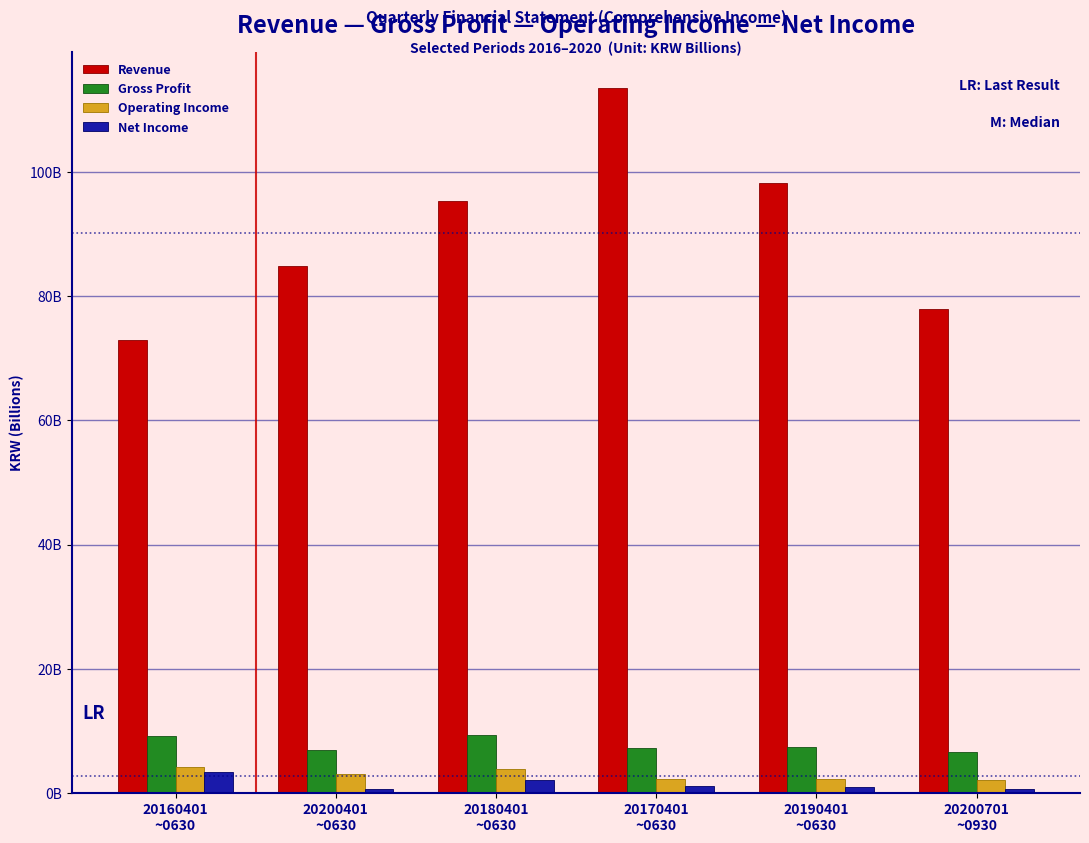

What are all the series names shown in the legend?

Revenue, Gross Profit, Operating Income, Net Income